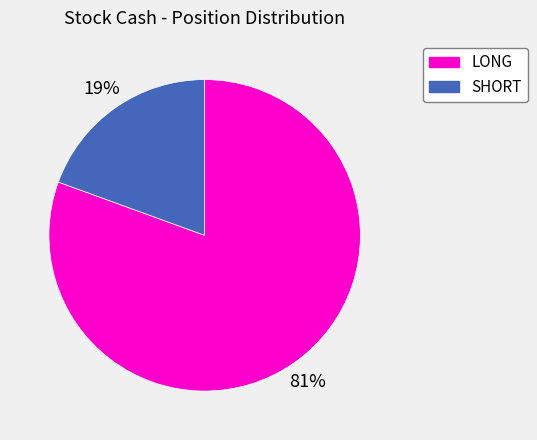

Which category has the biggest portion of the pie?

LONG